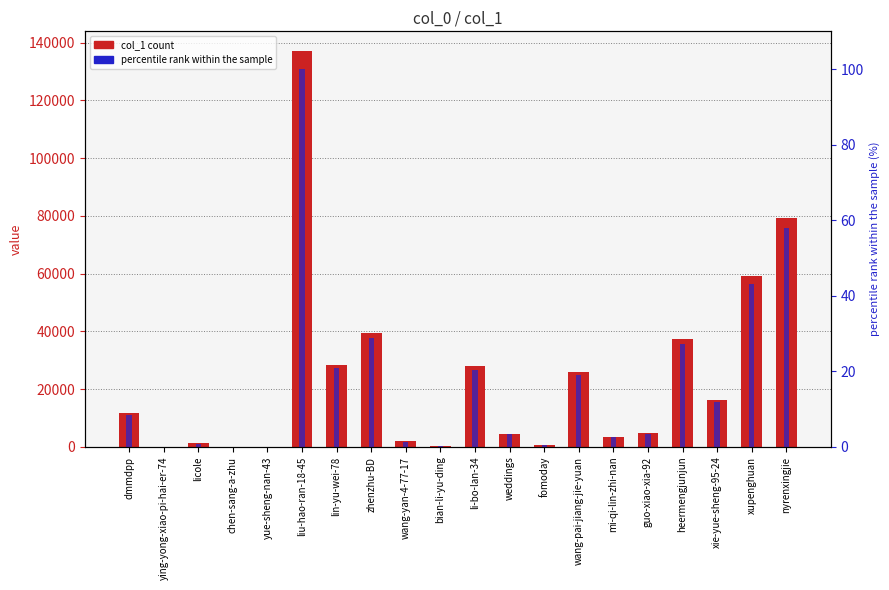

Between ying-yong-xiao-pi-hai-er-74 and nyrenxingjie, which is larger?

nyrenxingjie